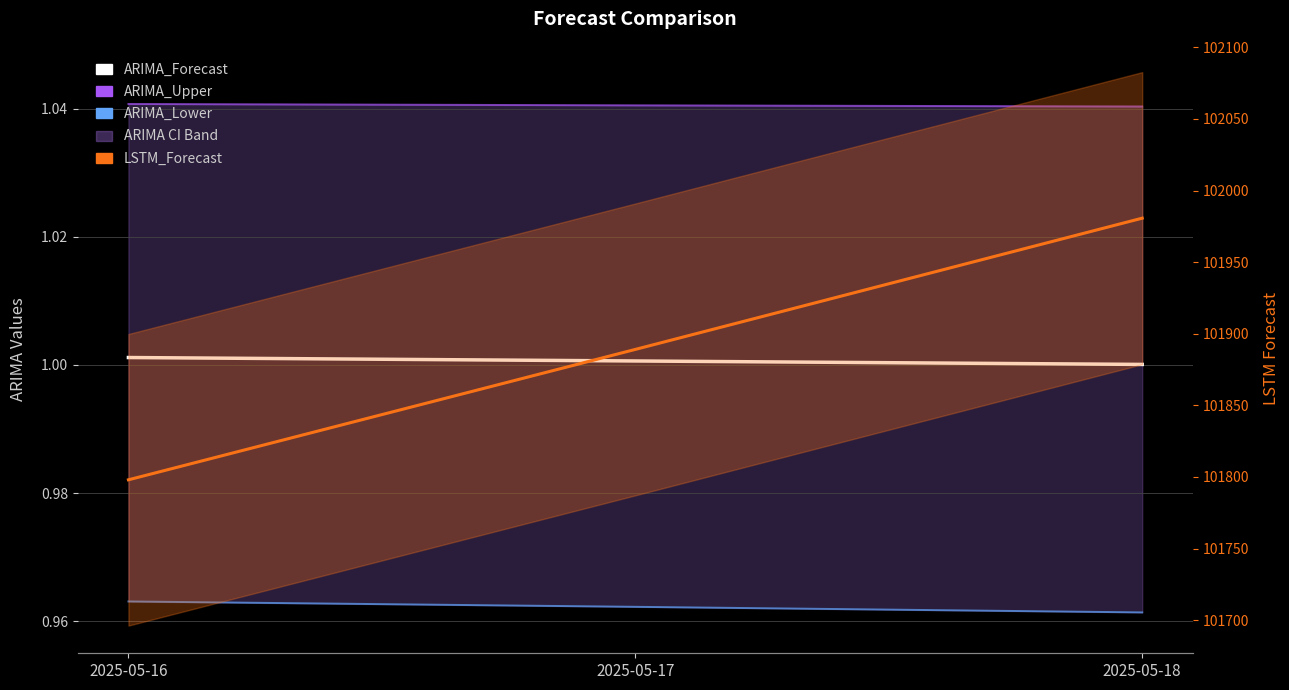

Where is ARIMA_Forecast nearest to the value 1?

2025-05-18